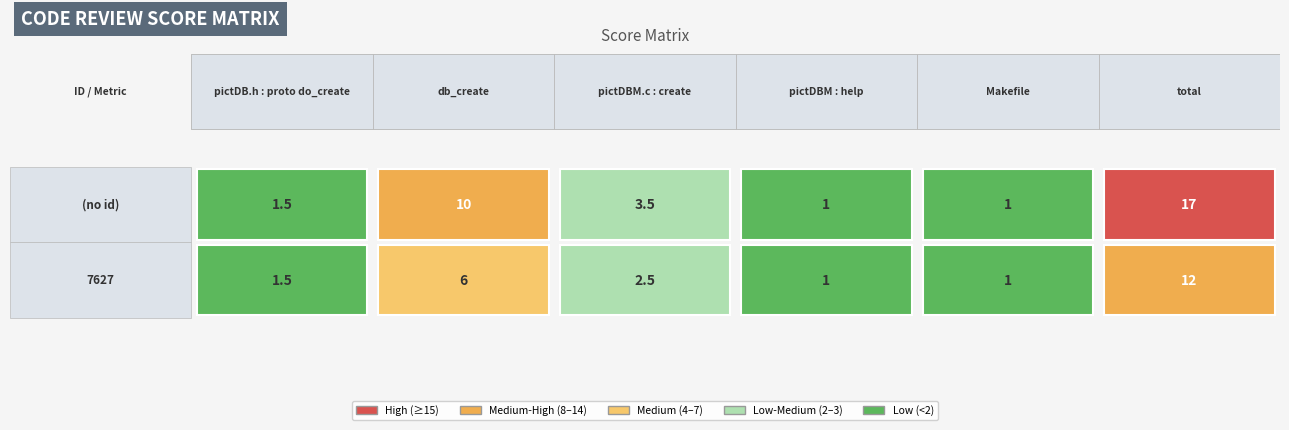

Count the number of data series in this chart.

2